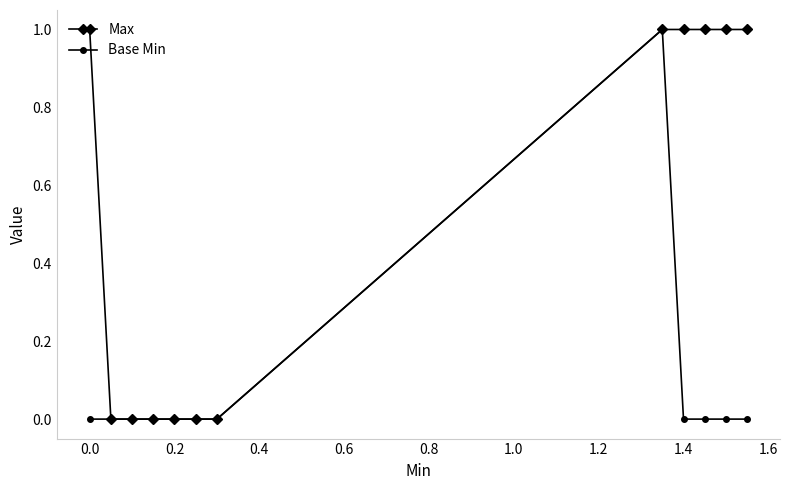

Rank the series by their maximum value, from lowest to highest.

Max, Base Min